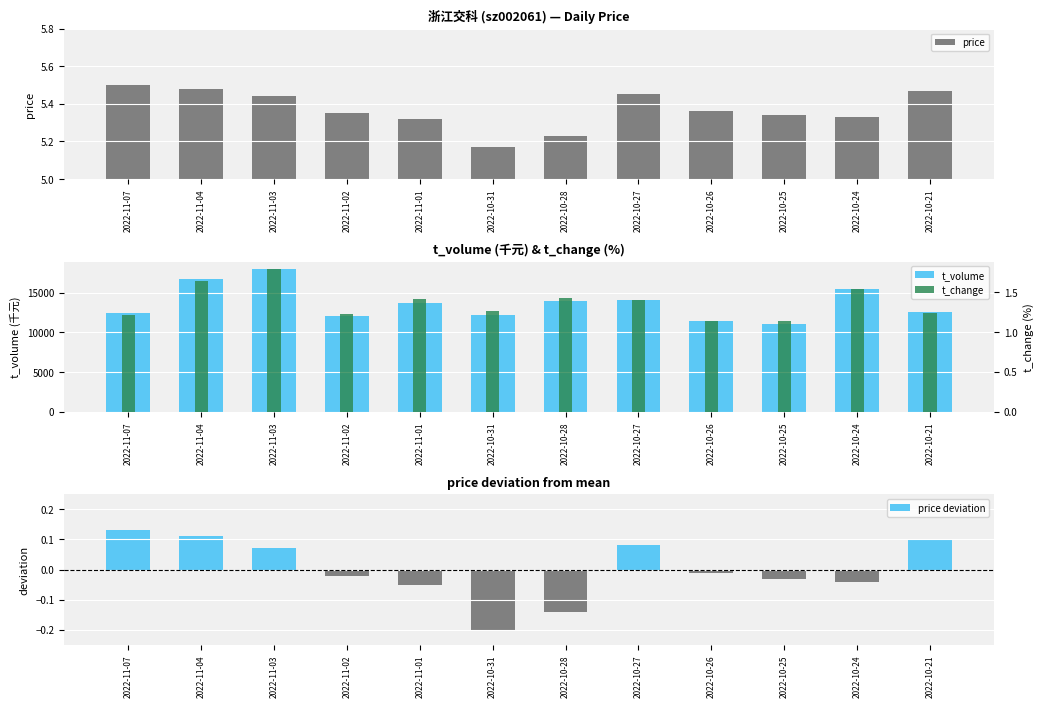

At which label does t_change reach its minimum?

2022-10-25